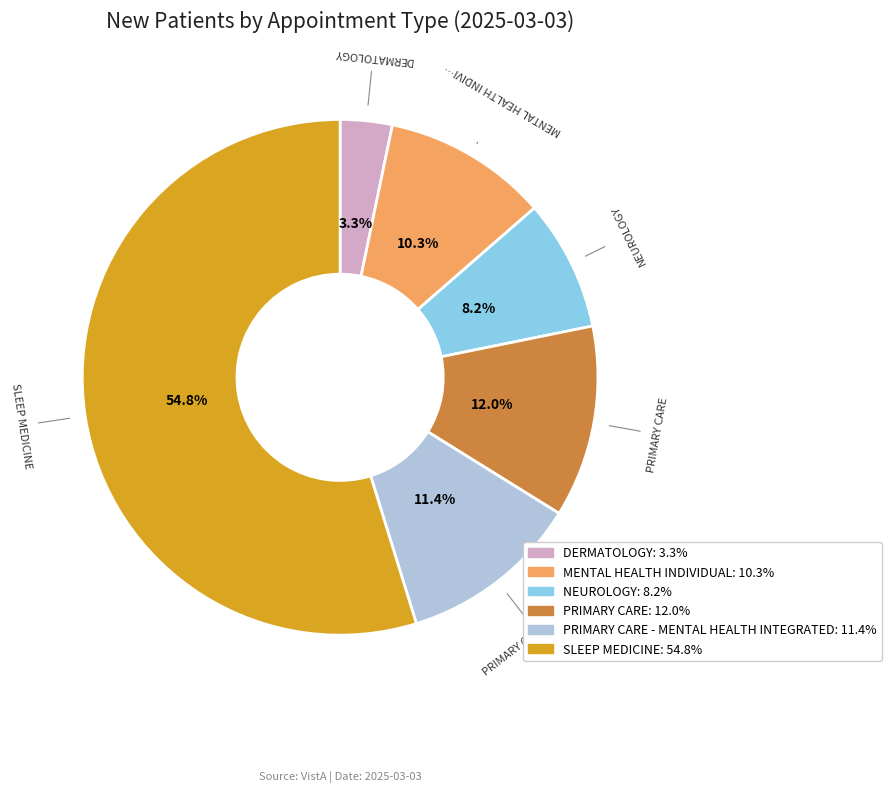

Does any single category account for the majority?

Yes